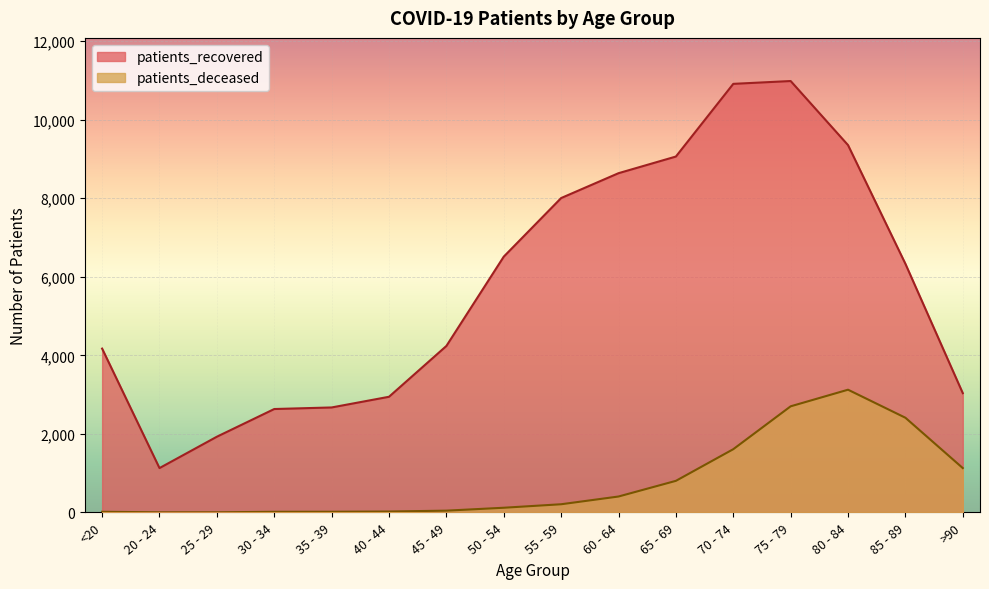

At which label does patients_deceased reach its peak?

80 - 84